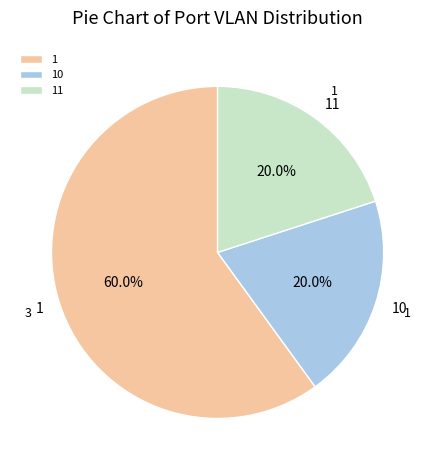

To the nearest percent, what portion does 1 represent?

60%